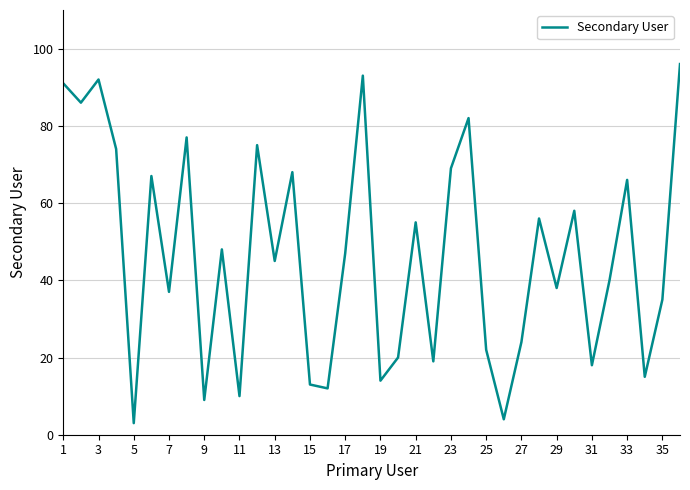

What is the minimum value shown in the chart?

3